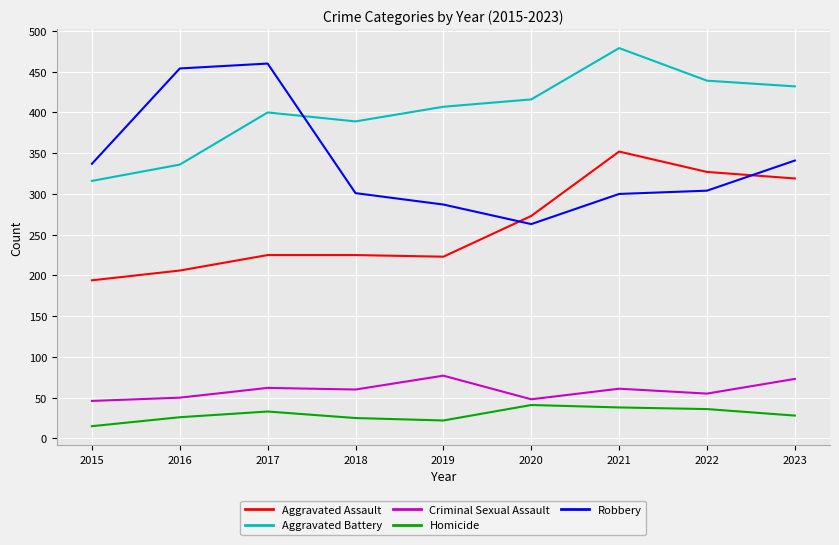

What is the approximate value of Aggravated Assault at 2023?

319